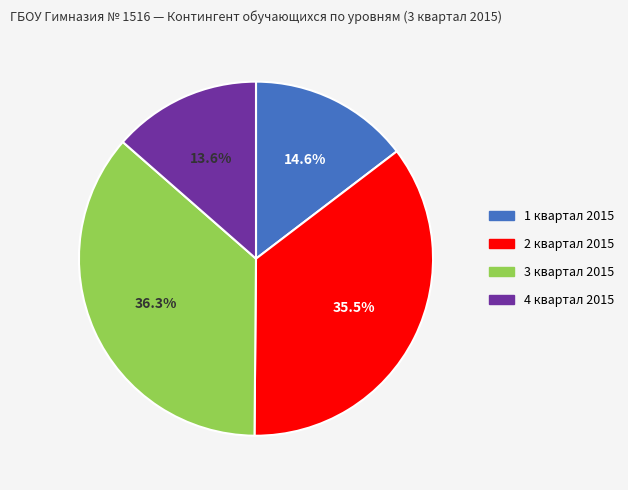

Which has a higher value, 1 квартал 2015 or 4 квартал 2015?

1 квартал 2015